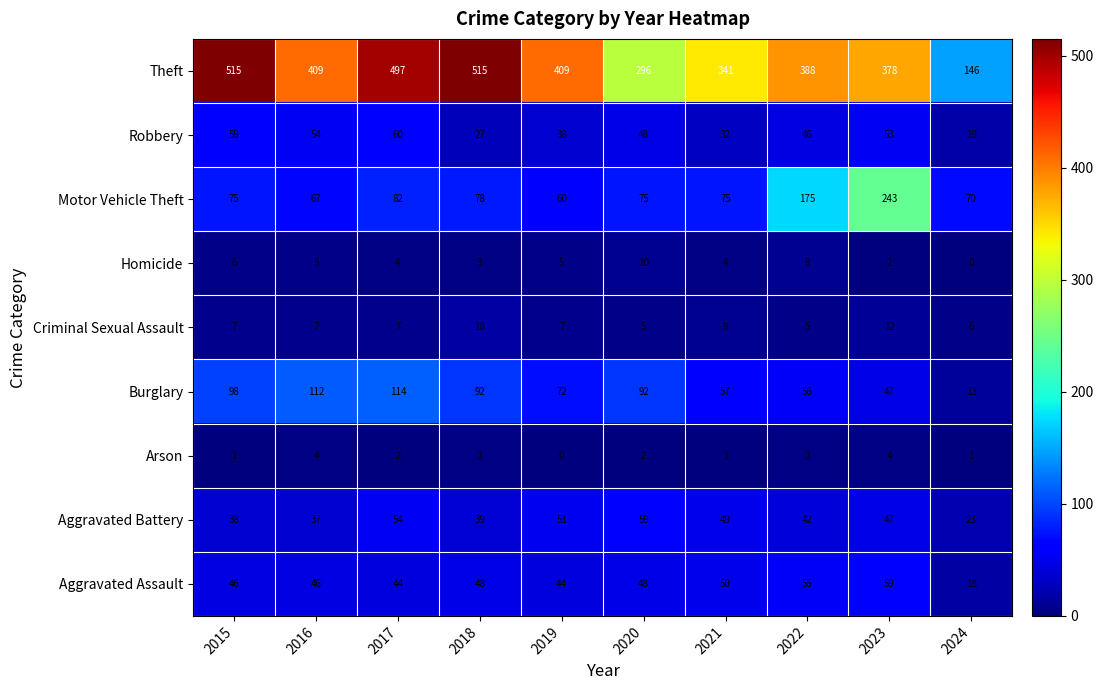

How many Homicide values are between 3 and 6?

6